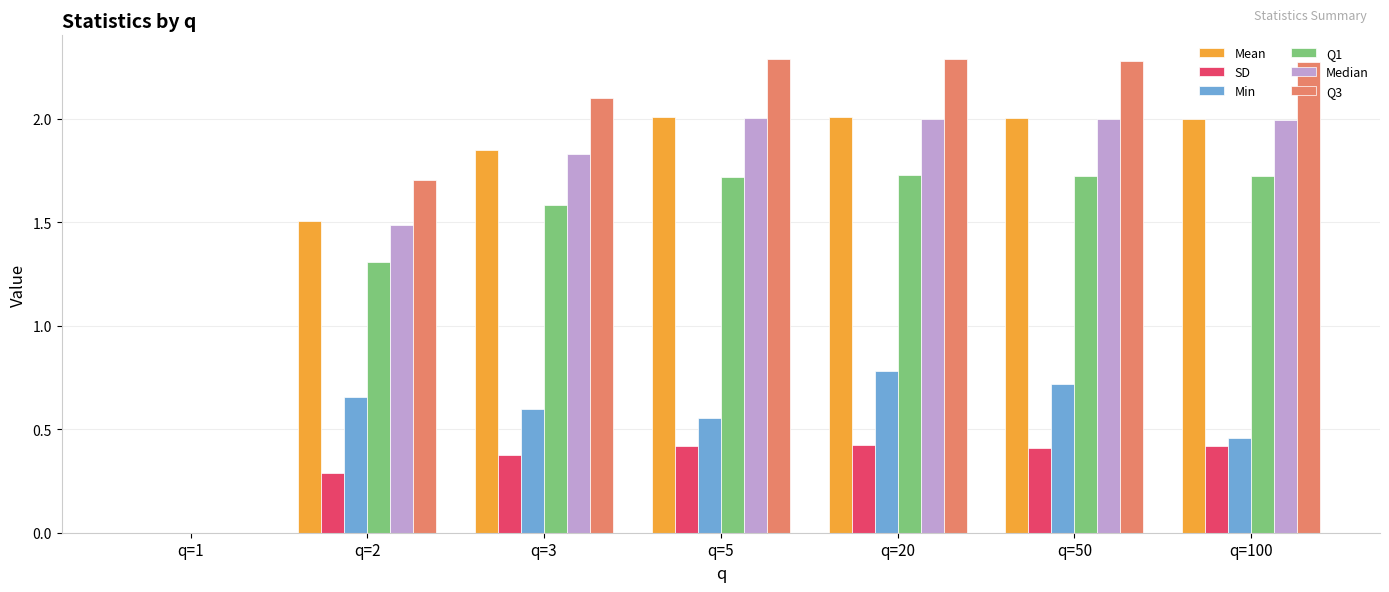

Are the bars horizontal?

No